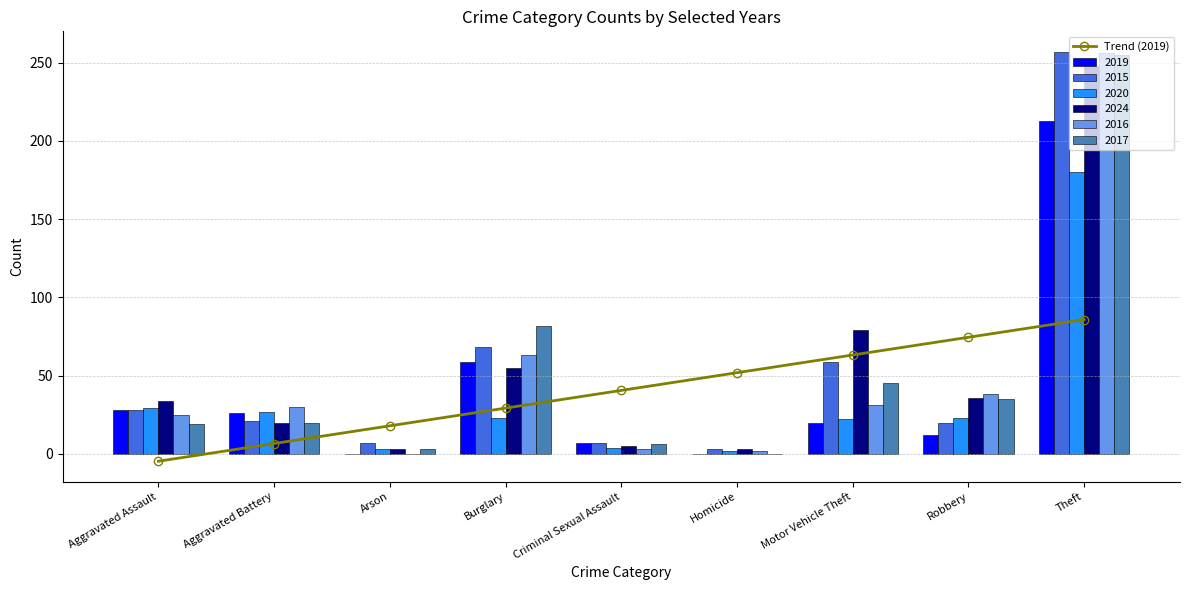

What is the sum of the values at Aggravated Assault and Homicide?

47.2